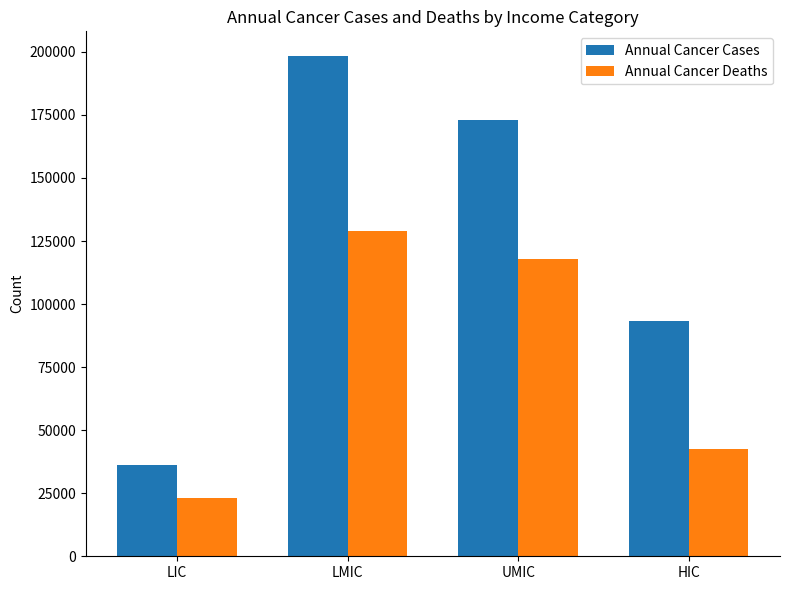

How many values in the Annual Cancer Cases series are below 173001?

2